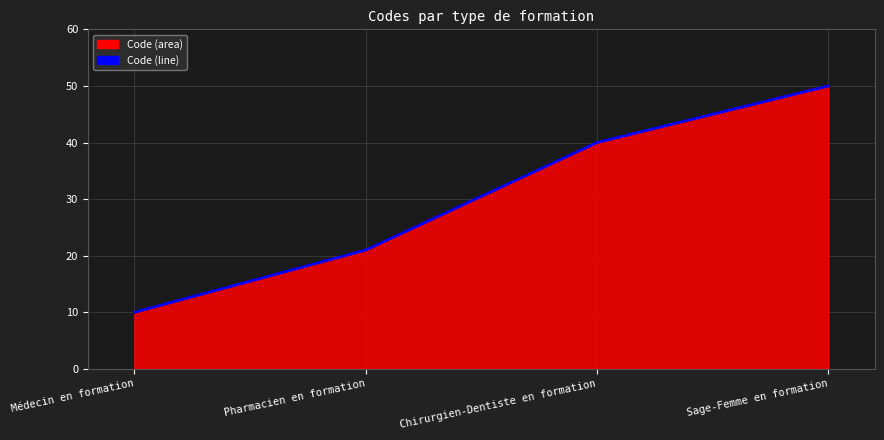

True or false: the data has more than 1 interior local peaks.

False